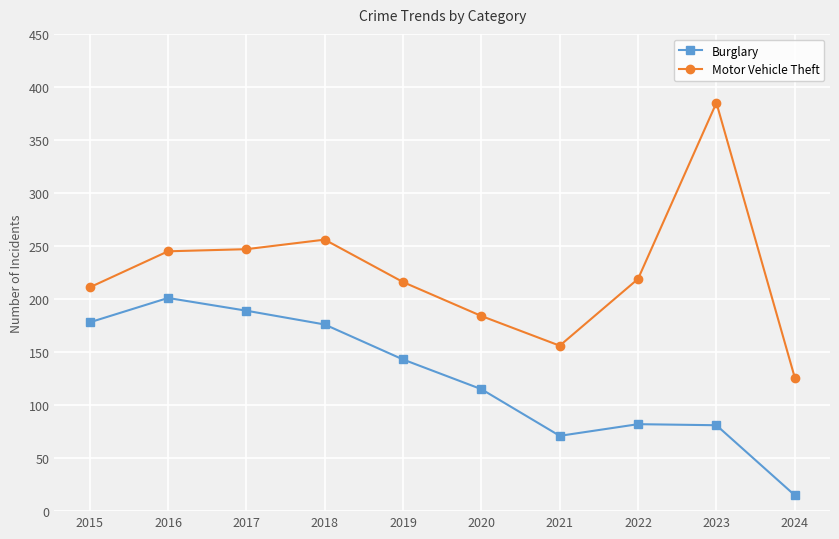

The value of Burglary at 2021 is 43. True or false?

False